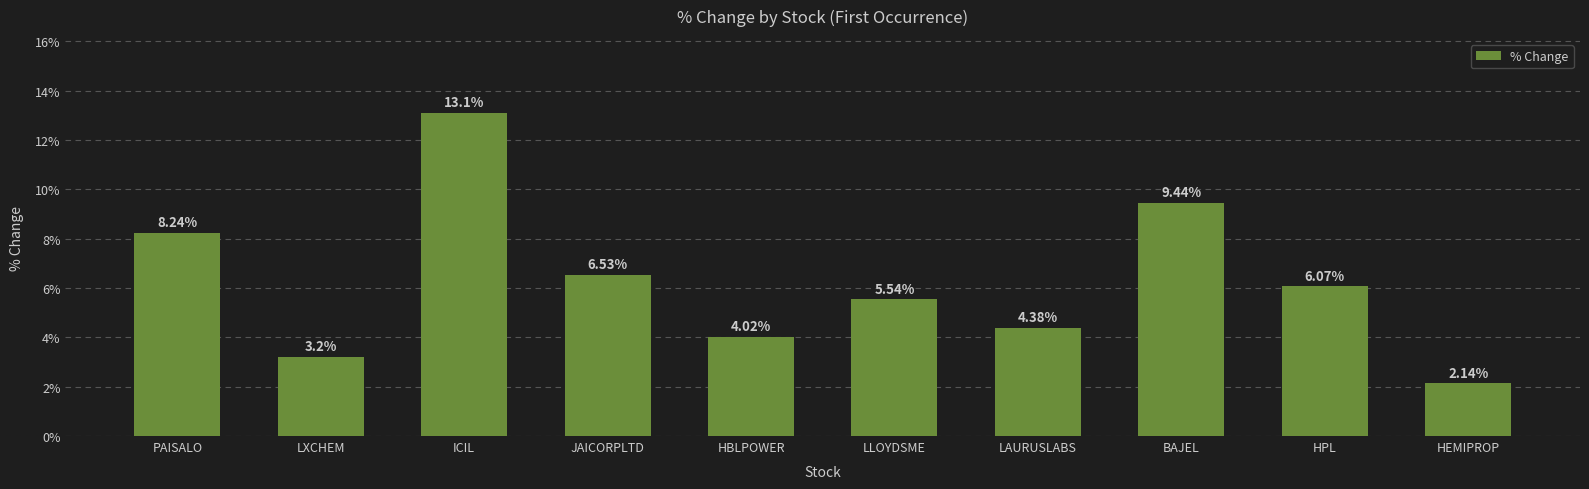

What is the value of the 2nd bar from the left?

3.2